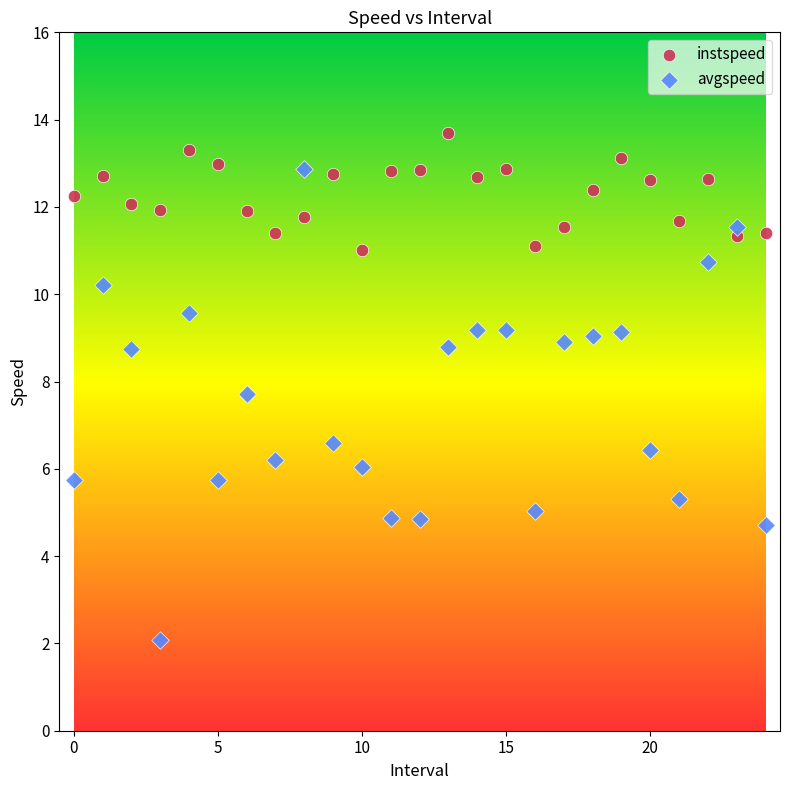

Which series contains the lowest Y value?

avgspeed